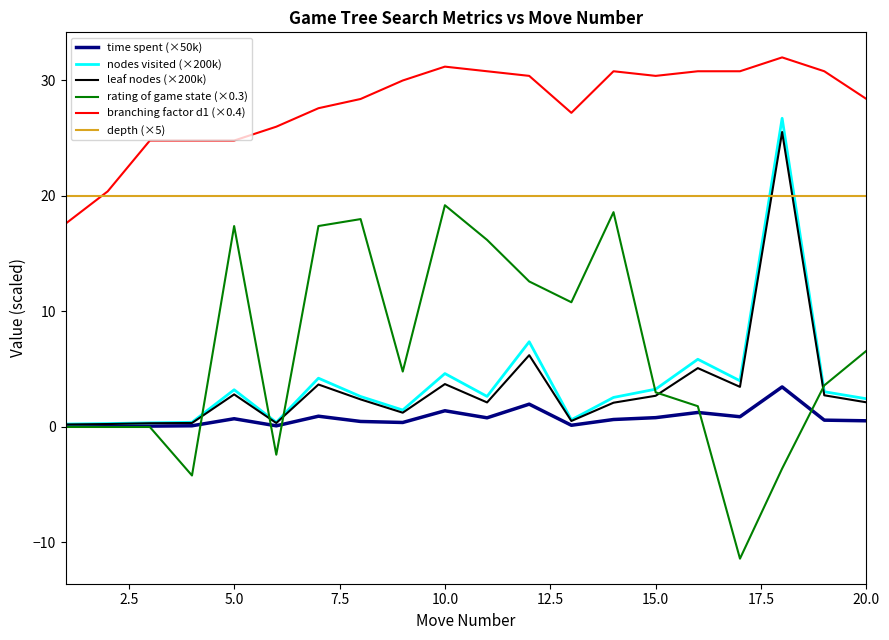

Which series has the widest spread of values?

rating of game state (×0.3)